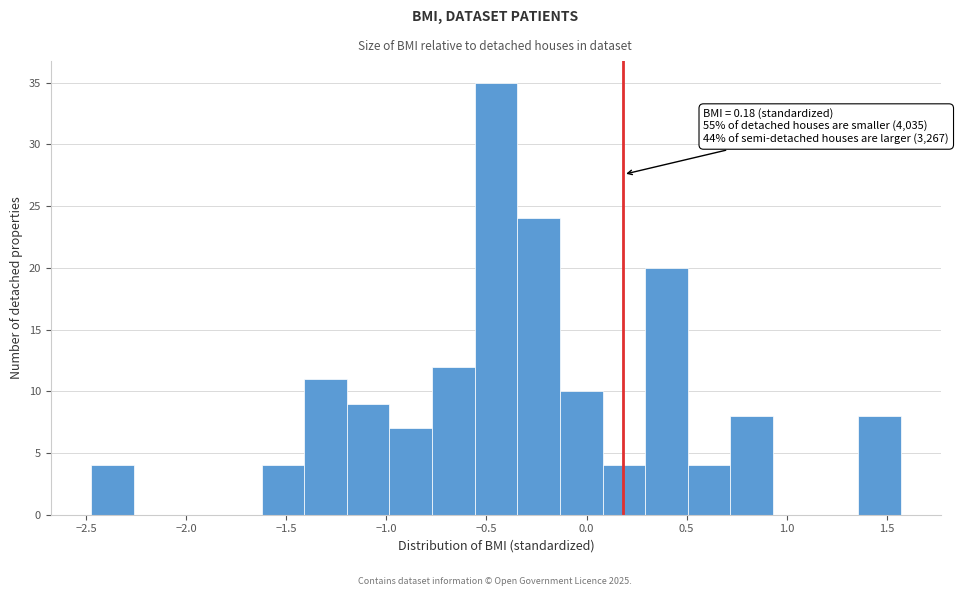

Which range on the x-axis has the tallest bar?

-0.55 to -0.35